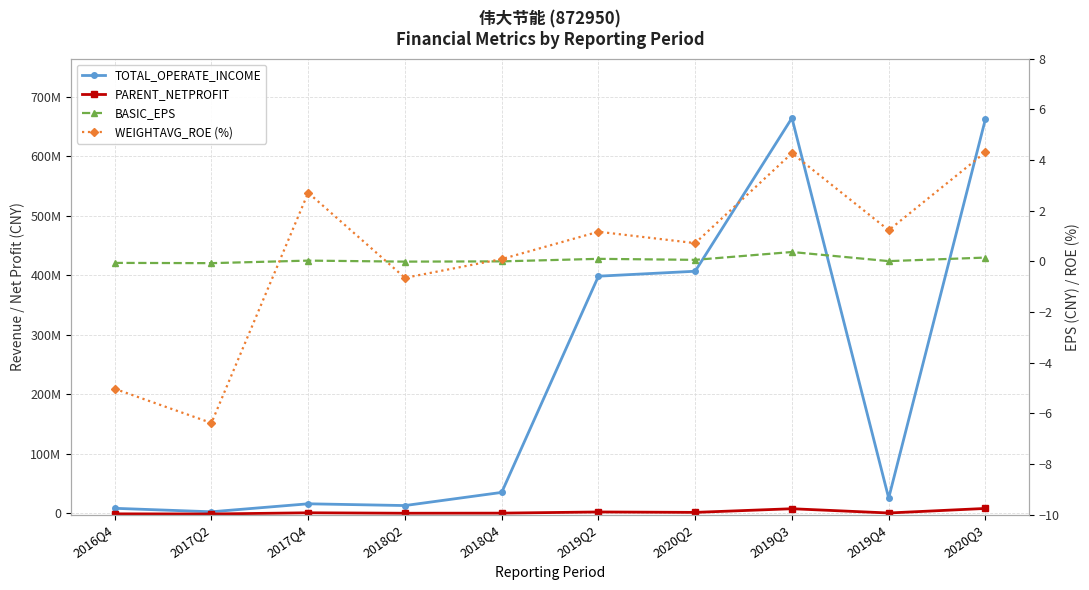

In BASIC_EPS, how many points are lower than both neighbors (excluding endpoints)?

4